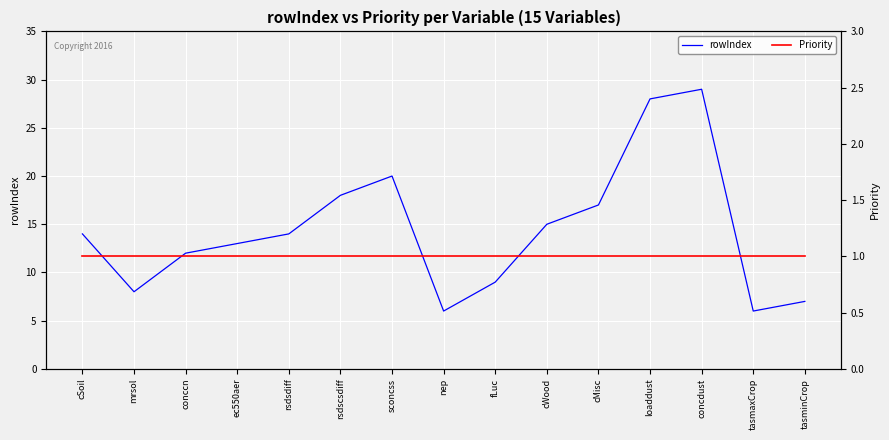

Rank the series at cWood from highest to lowest value.

rowIndex, Priority